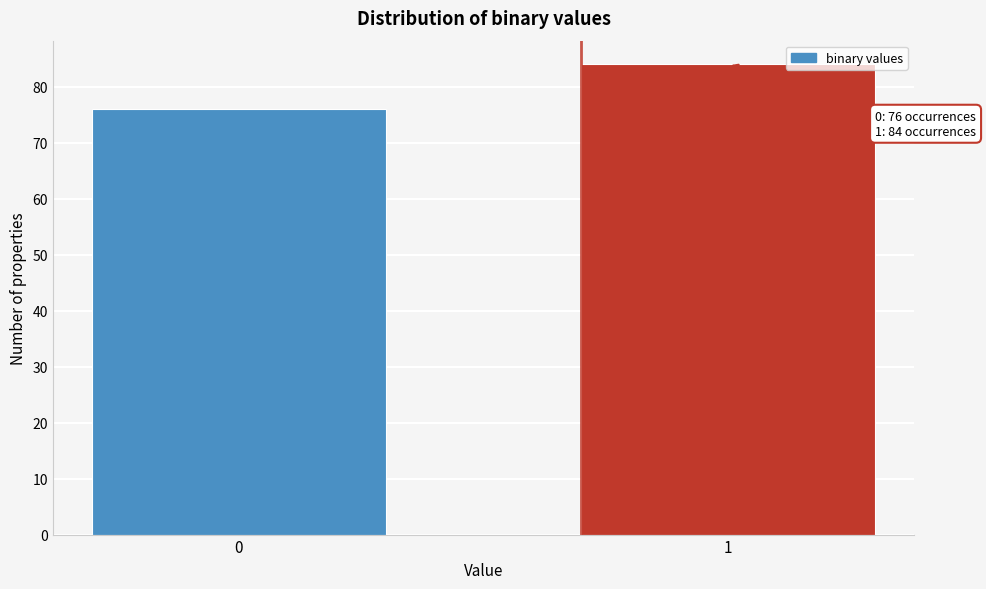

Reading left to right, transcribe all the data shown in this chart.

0=76	1=84